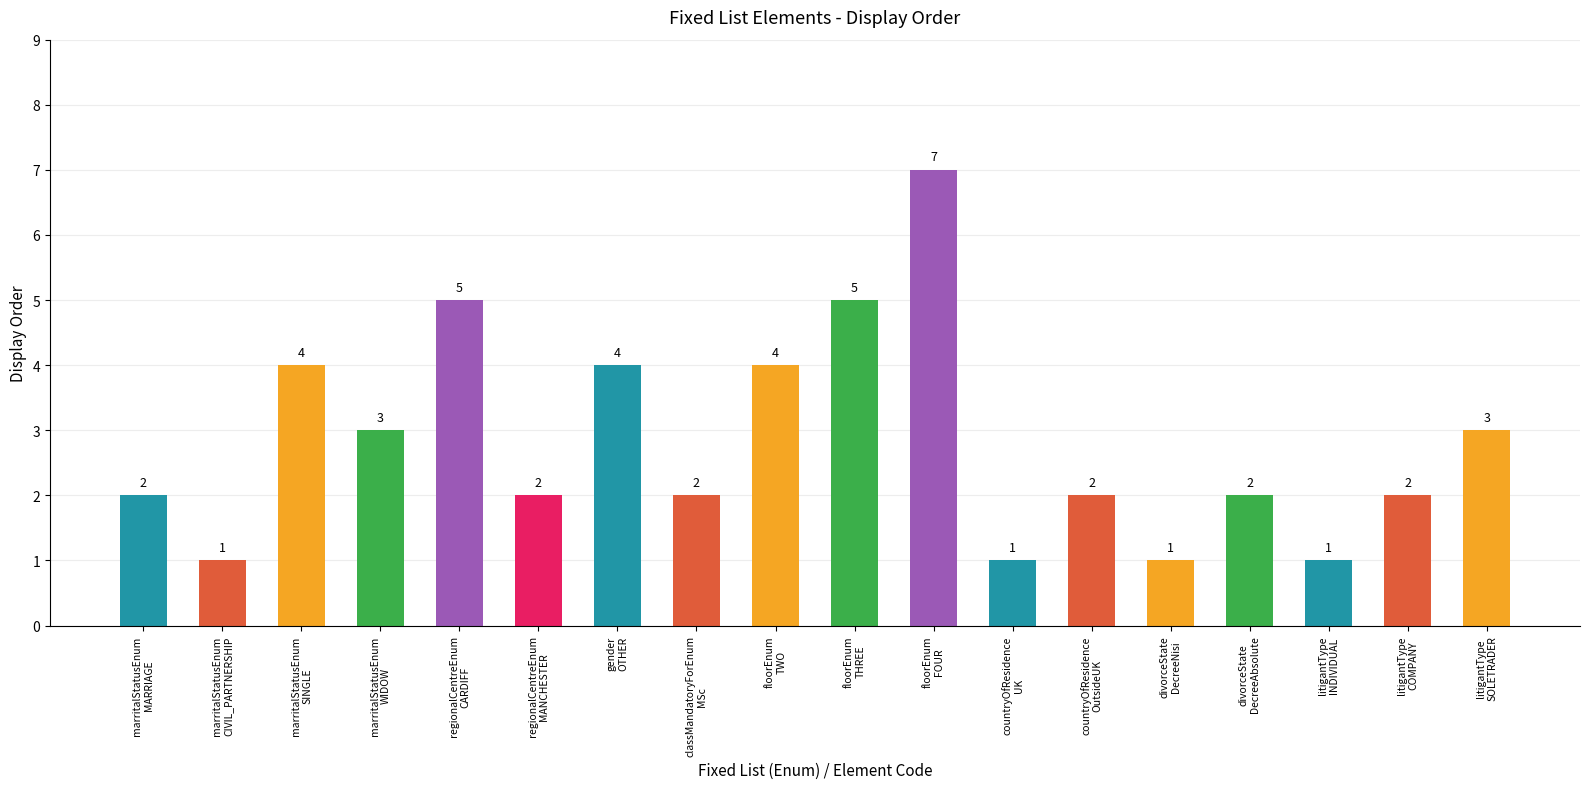

What is the value of the 7th bar from the left?

4